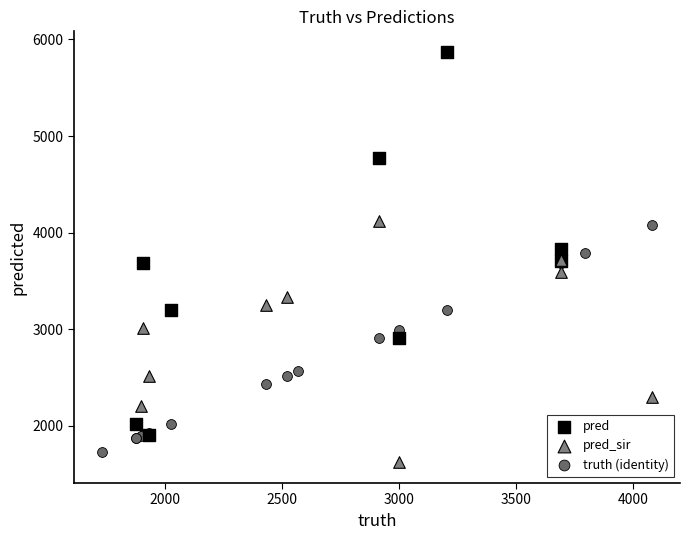

Which series has the widest spread of Y values?

pred